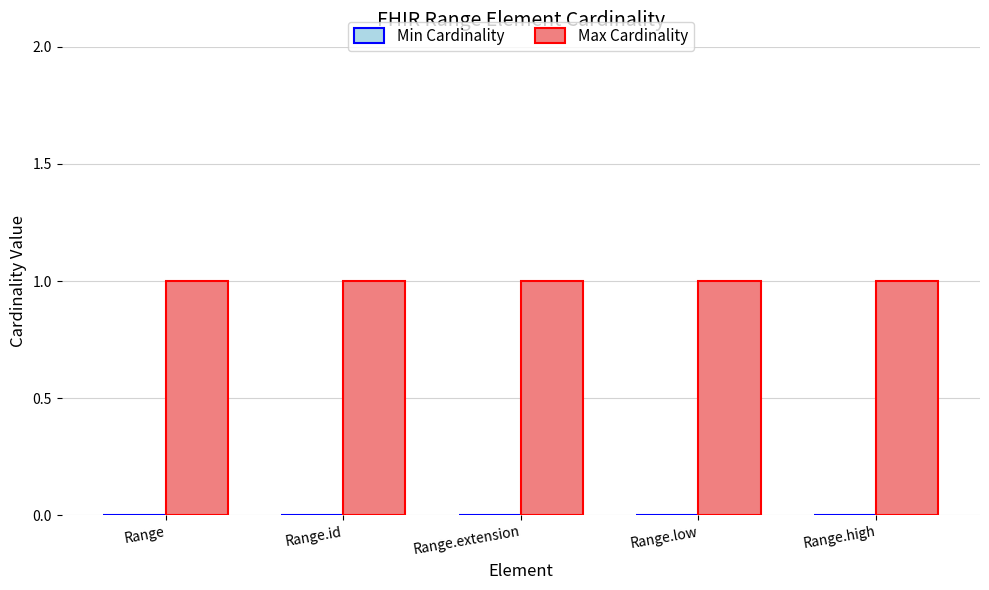

Reading left to right, transcribe all the data shown in this chart.

Min Cardinality: 0	0	0	0	0
Max Cardinality: 1	1	1	1	1